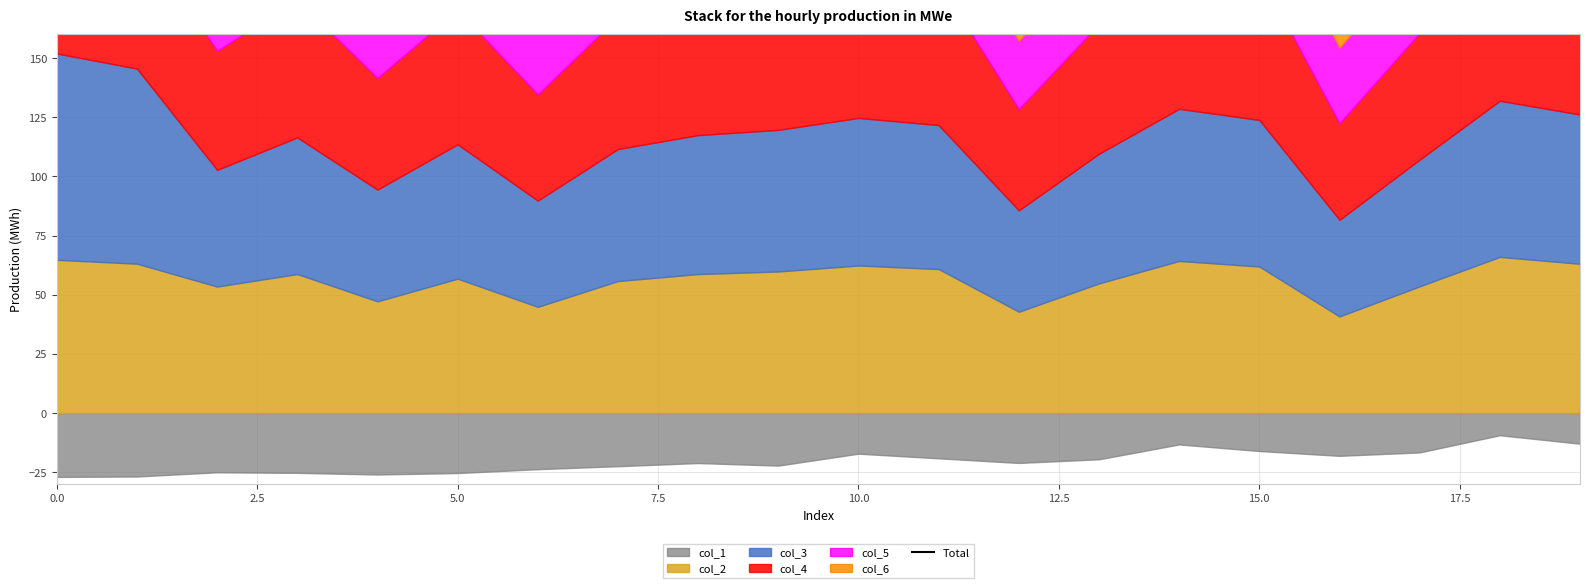

The chart shows a value of 293.8 at 14. True or false?

True